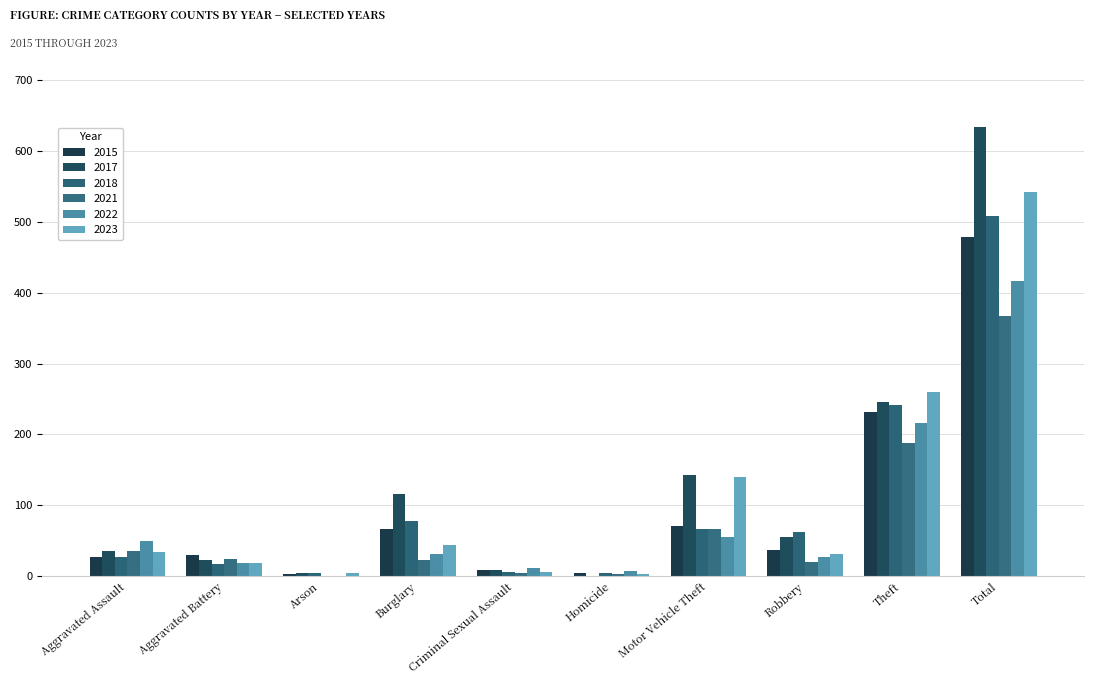

What is the sum of the 2018 values at Aggravated Battery and Arson?

21